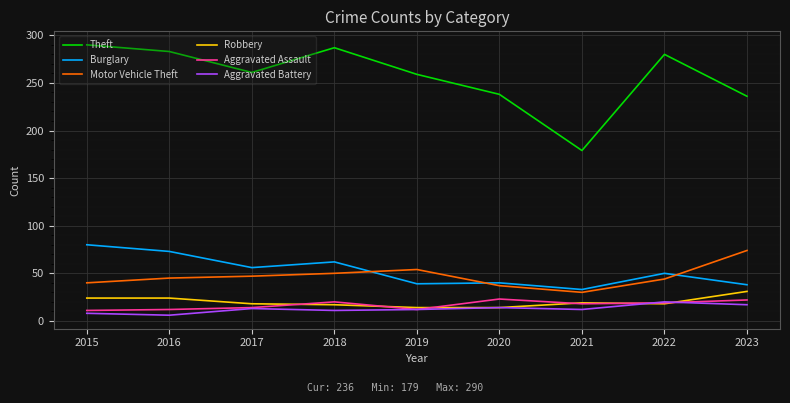

What is the maximum value shown in the chart?

290